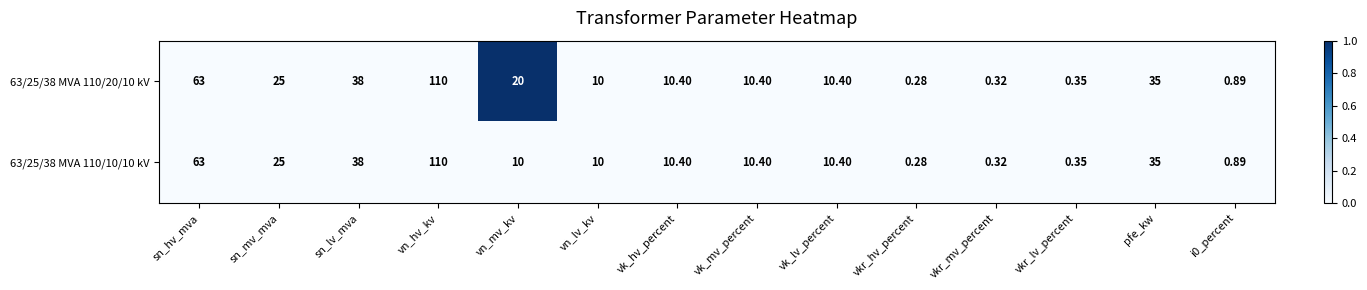

What is the greatest value displayed?

110.0